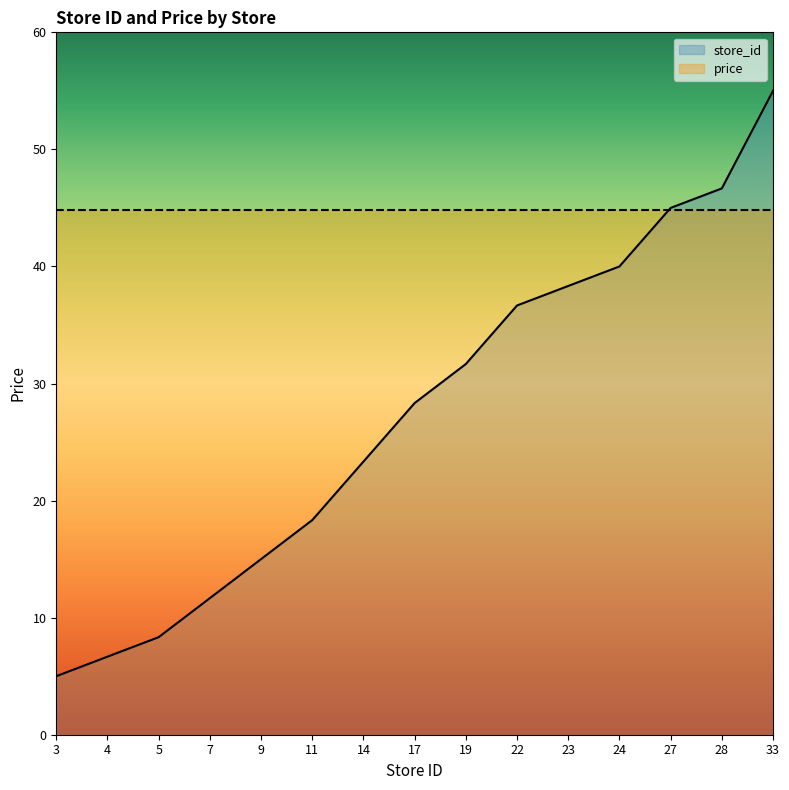

The value at 11 is 24.6. True or false?

False